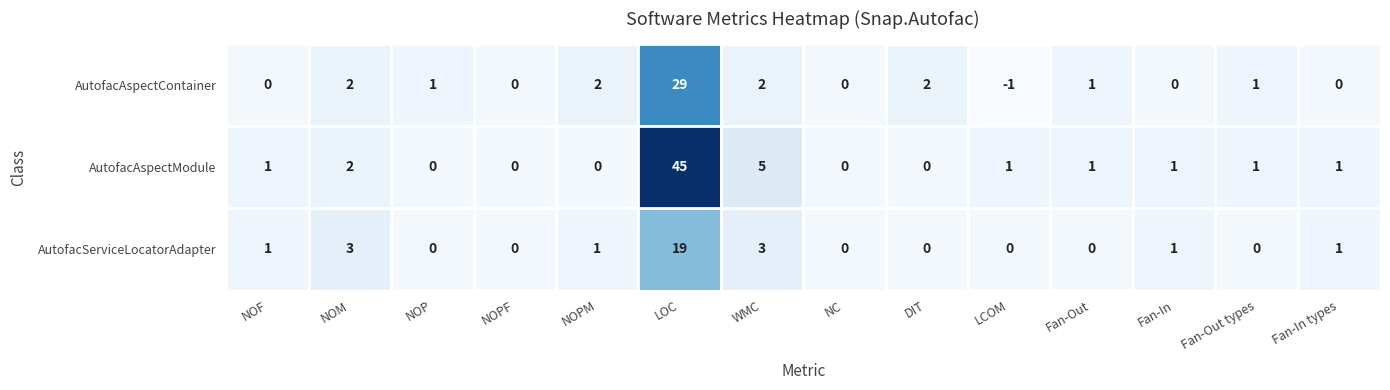

True or false: AutofacServiceLocatorAdapter has a value of 0 at NOPF.

True